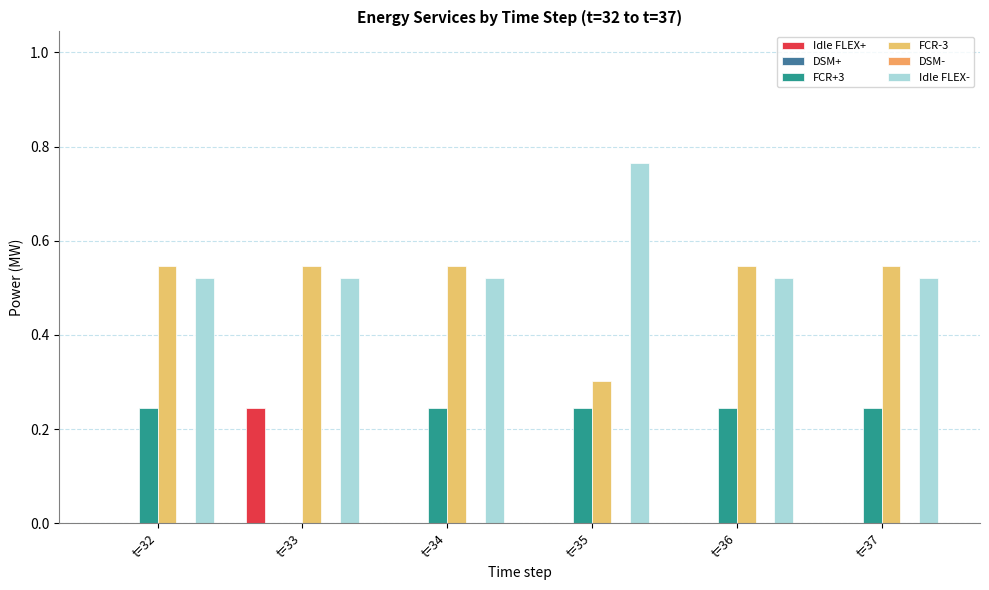

List the series in order of their peak value, lowest first.

DSM+, DSM-, Idle FLEX+, FCR+3, FCR-3, Idle FLEX-